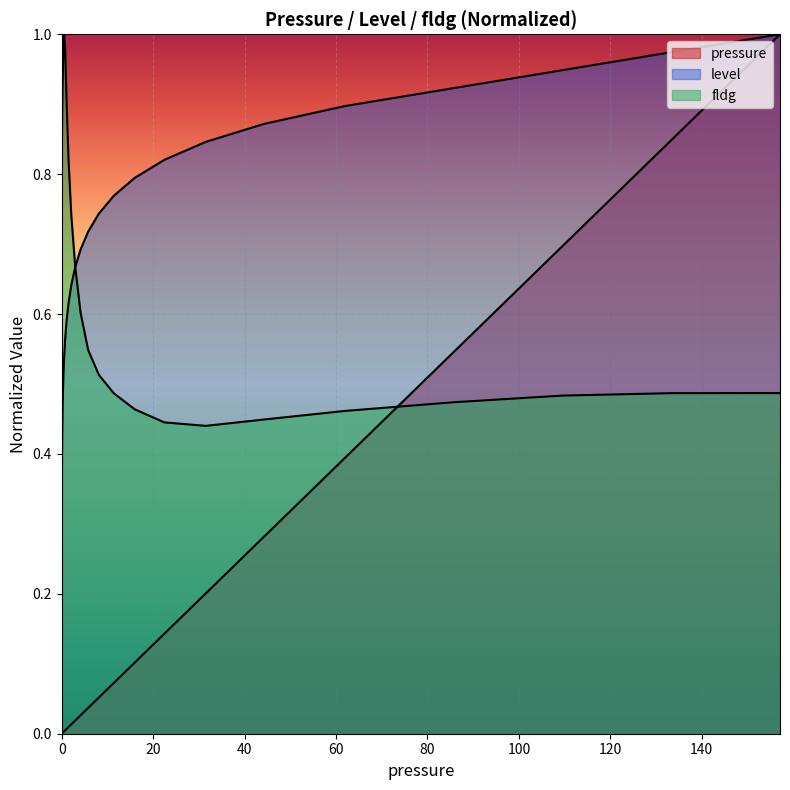

How many values in pressure are above zero?

39